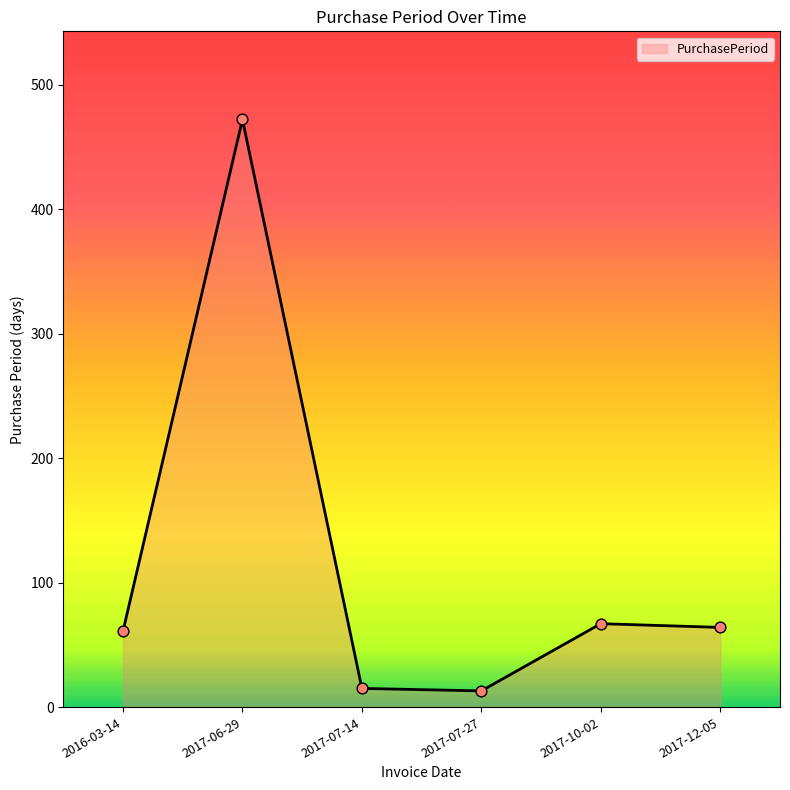

Approximately how many times larger is the value at 2016-03-14 compared to 2017-07-27?

4.7